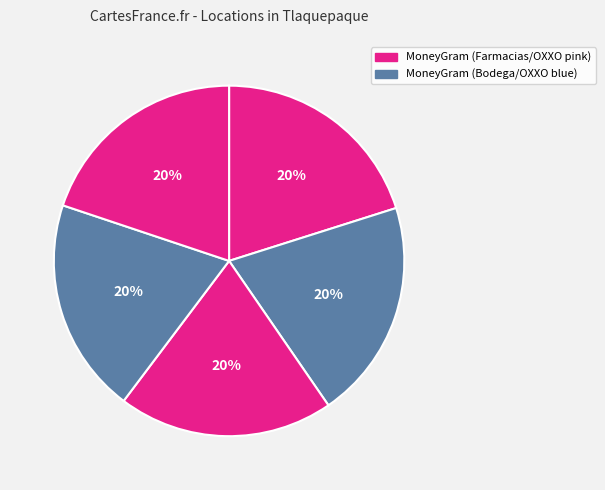

How many segments does this pie chart have?

5